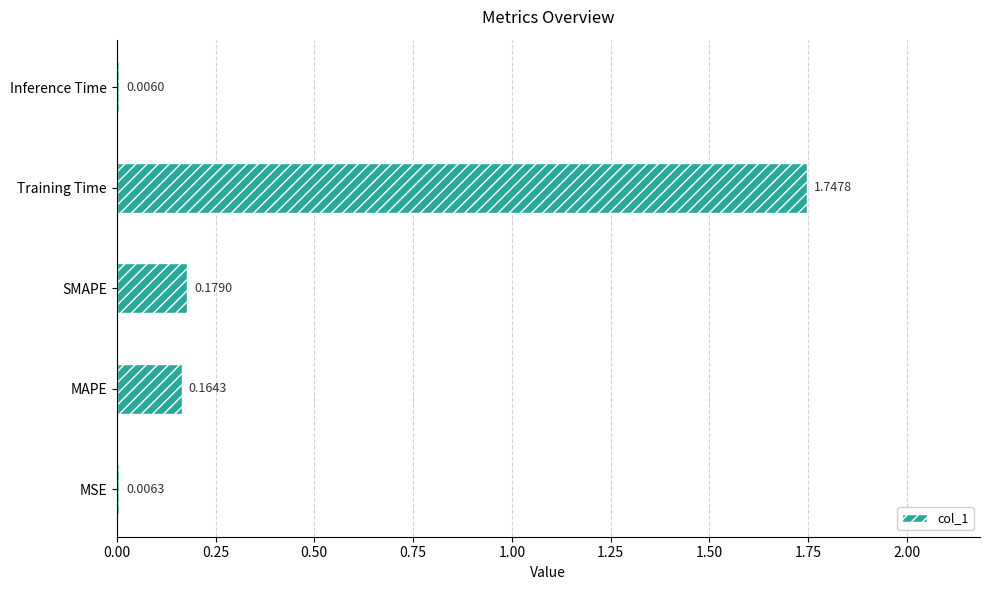

Which label corresponds to the largest value in the chart?

Training Time